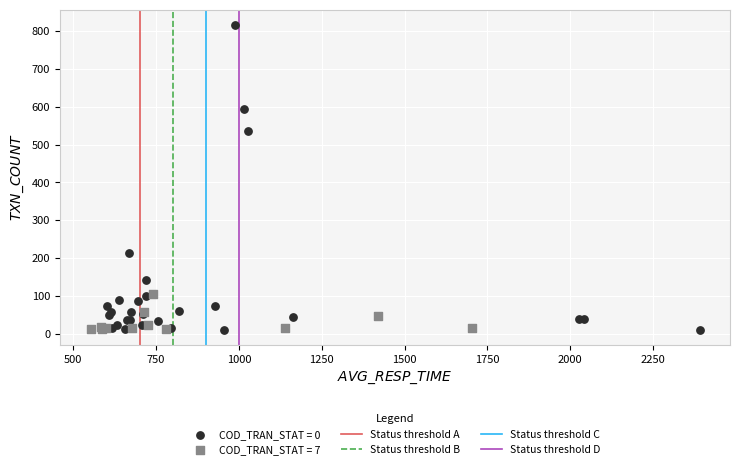

Which series contains the highest Y value?

COD_TRAN_STAT = 0